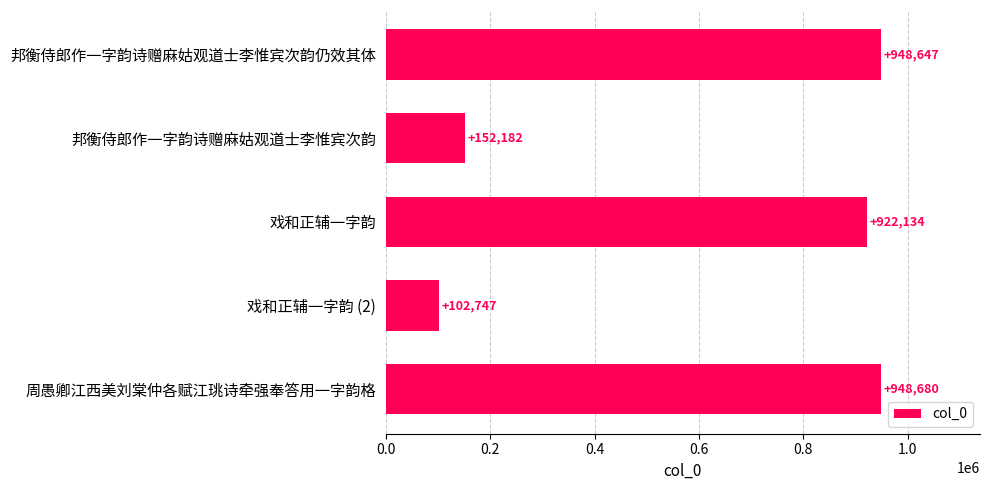

What is the difference between the second highest and minimum values?

845900